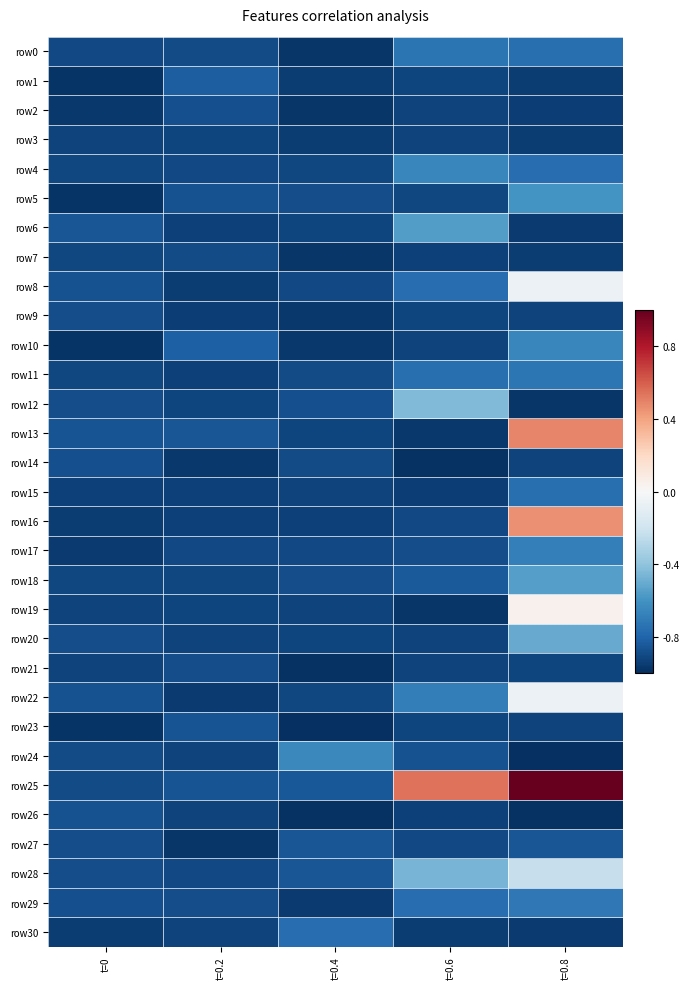

Which series has the largest total across all categories?

row25